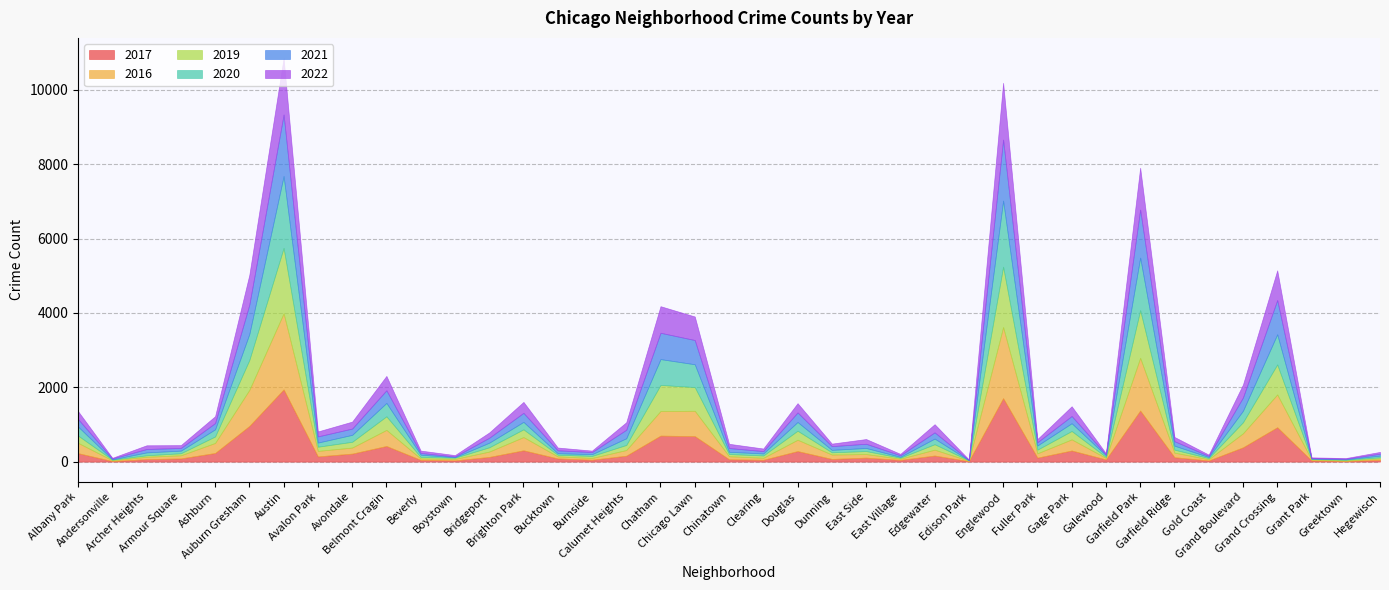

What are all the series names shown in the legend?

2017, 2016, 2019, 2020, 2021, 2022